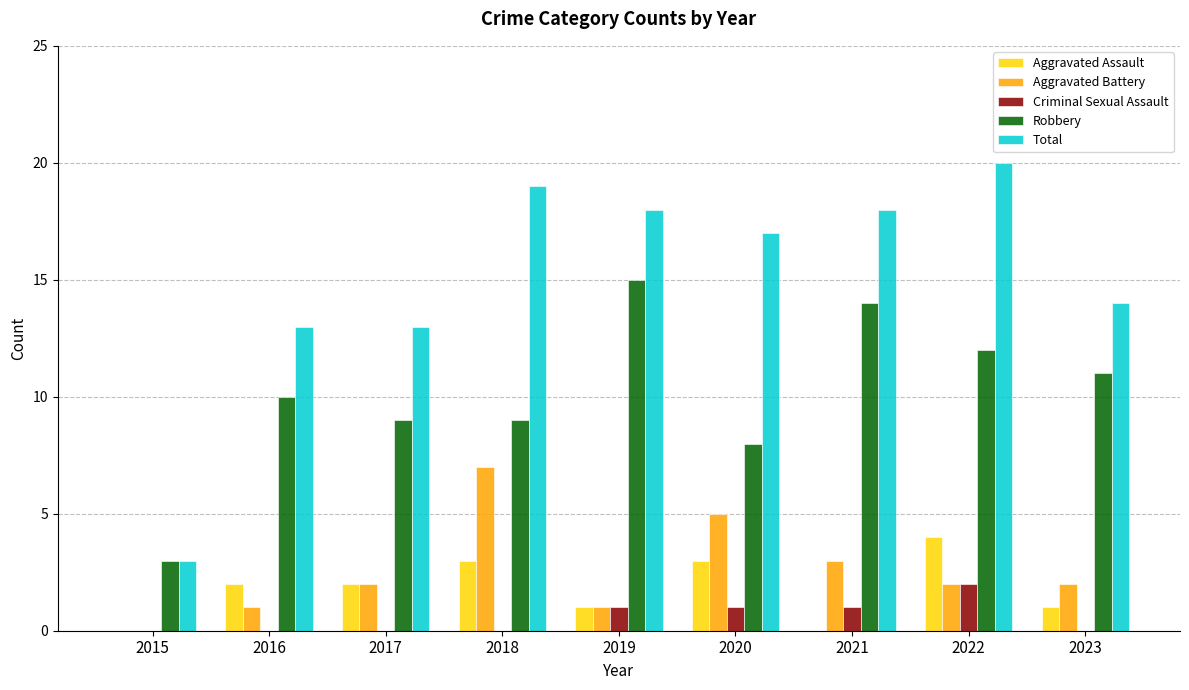

Count the number of categories in the chart.

9